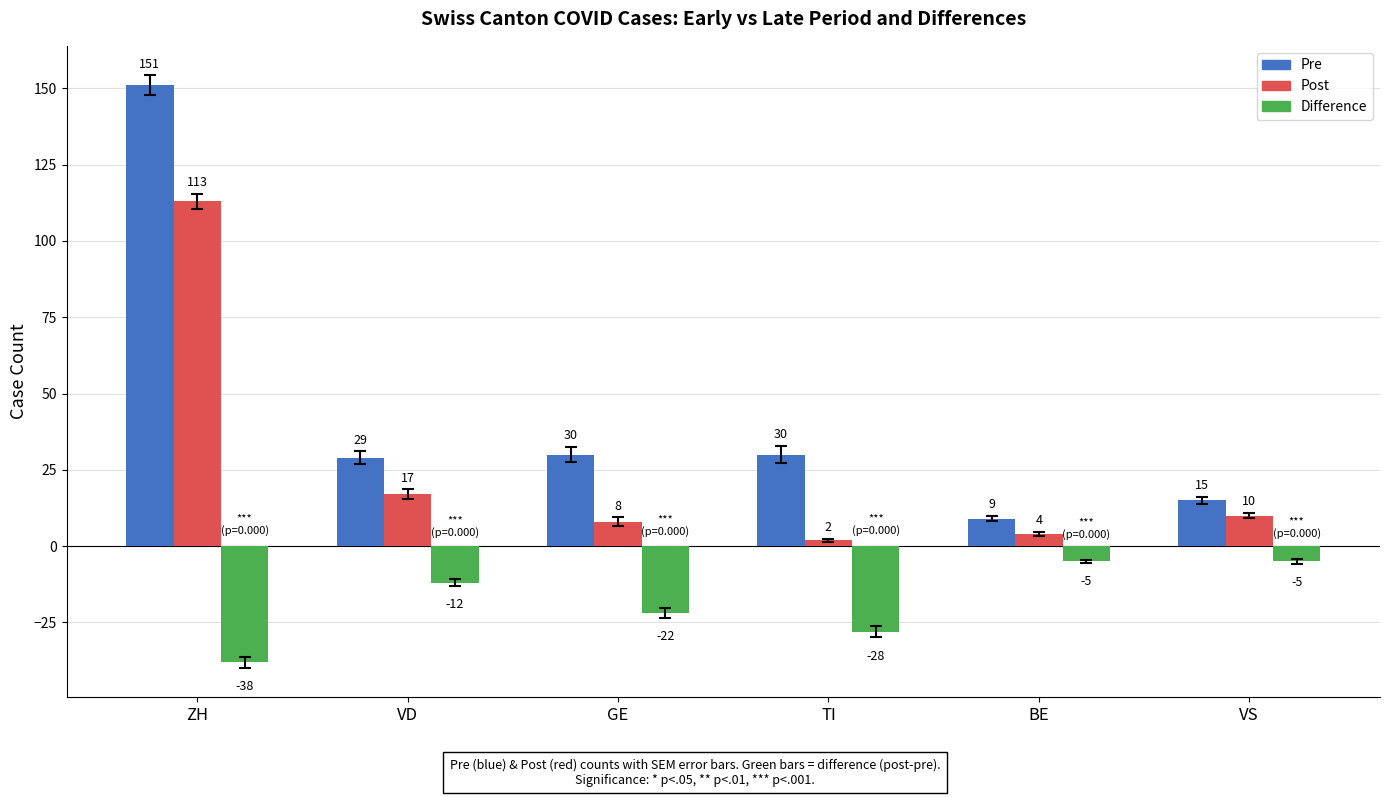

What is the total value across all series at TI?

4